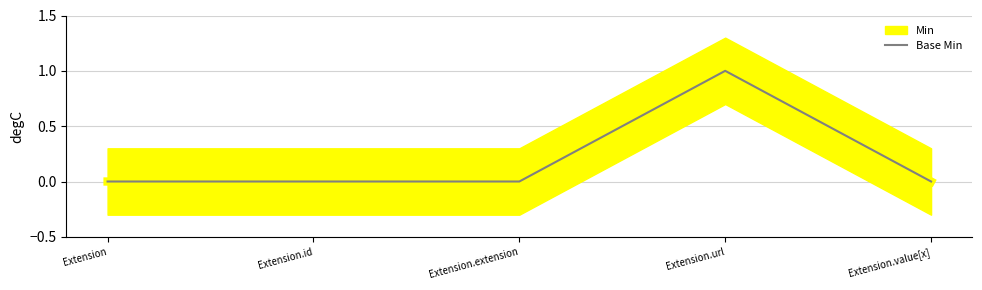

Which has a higher value, Extension.id or Extension.value[x]?

Extension.id